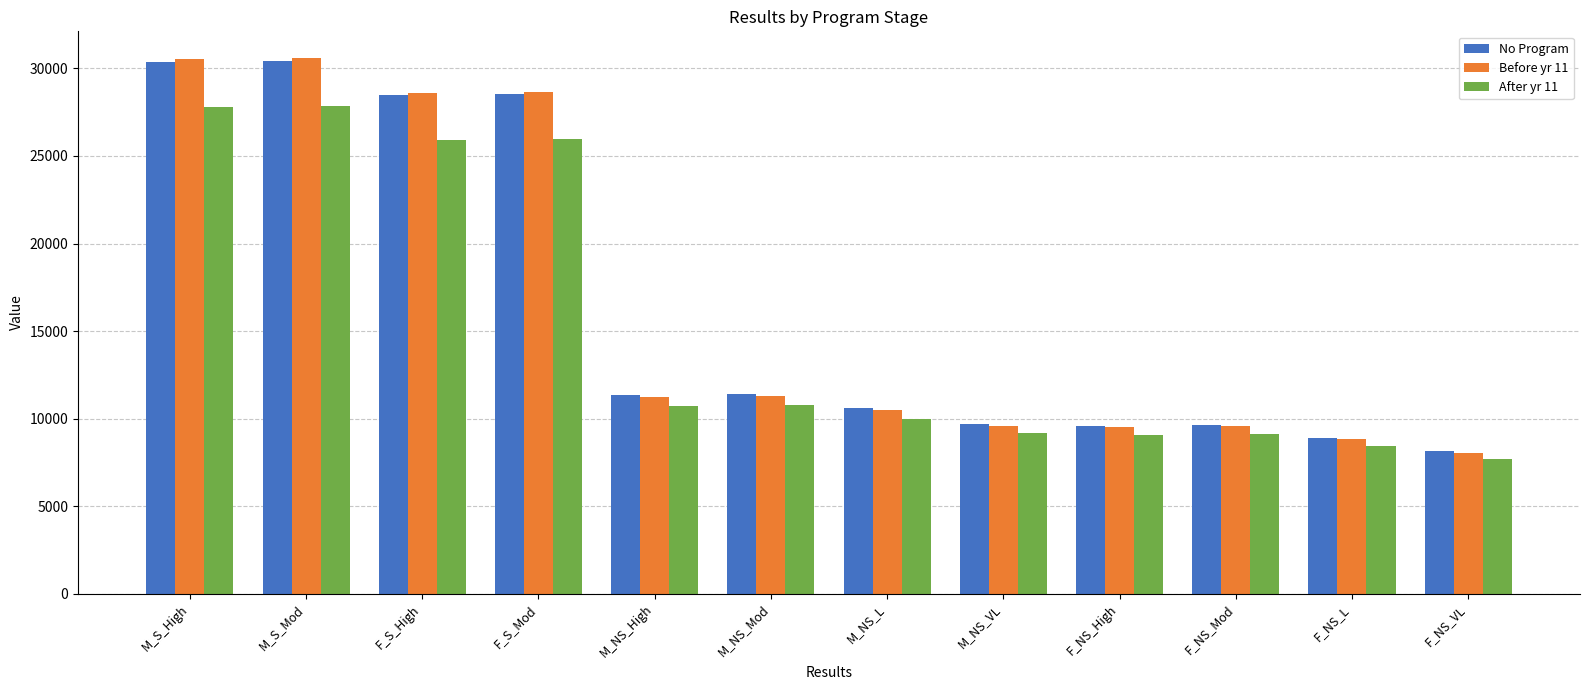

At which category does the chart reach its minimum across all series?

F_NS_VL